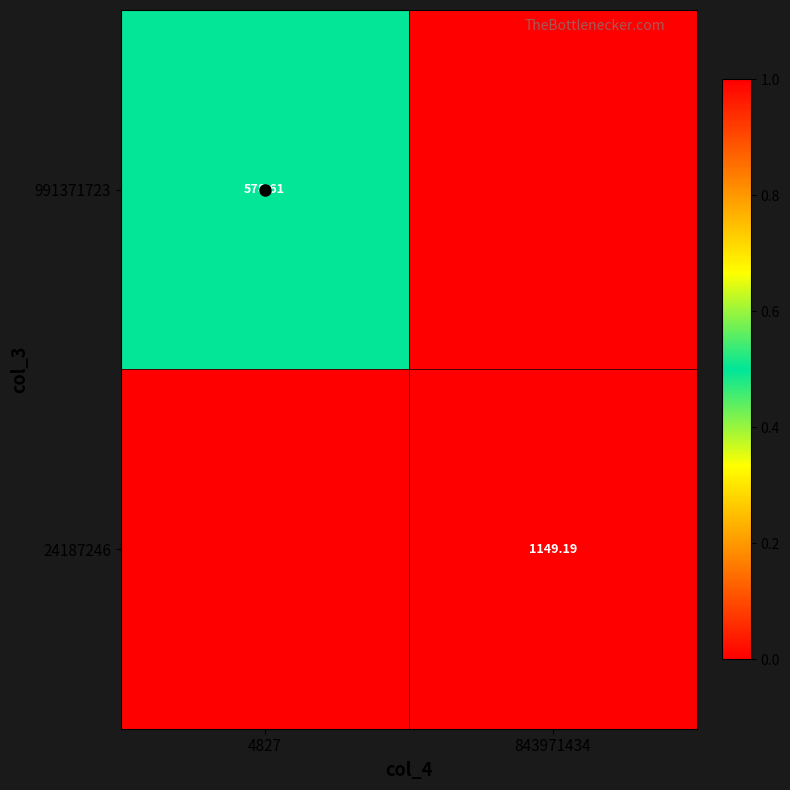

What is the difference between the maximum and minimum values in the 991371723 series?

0.5